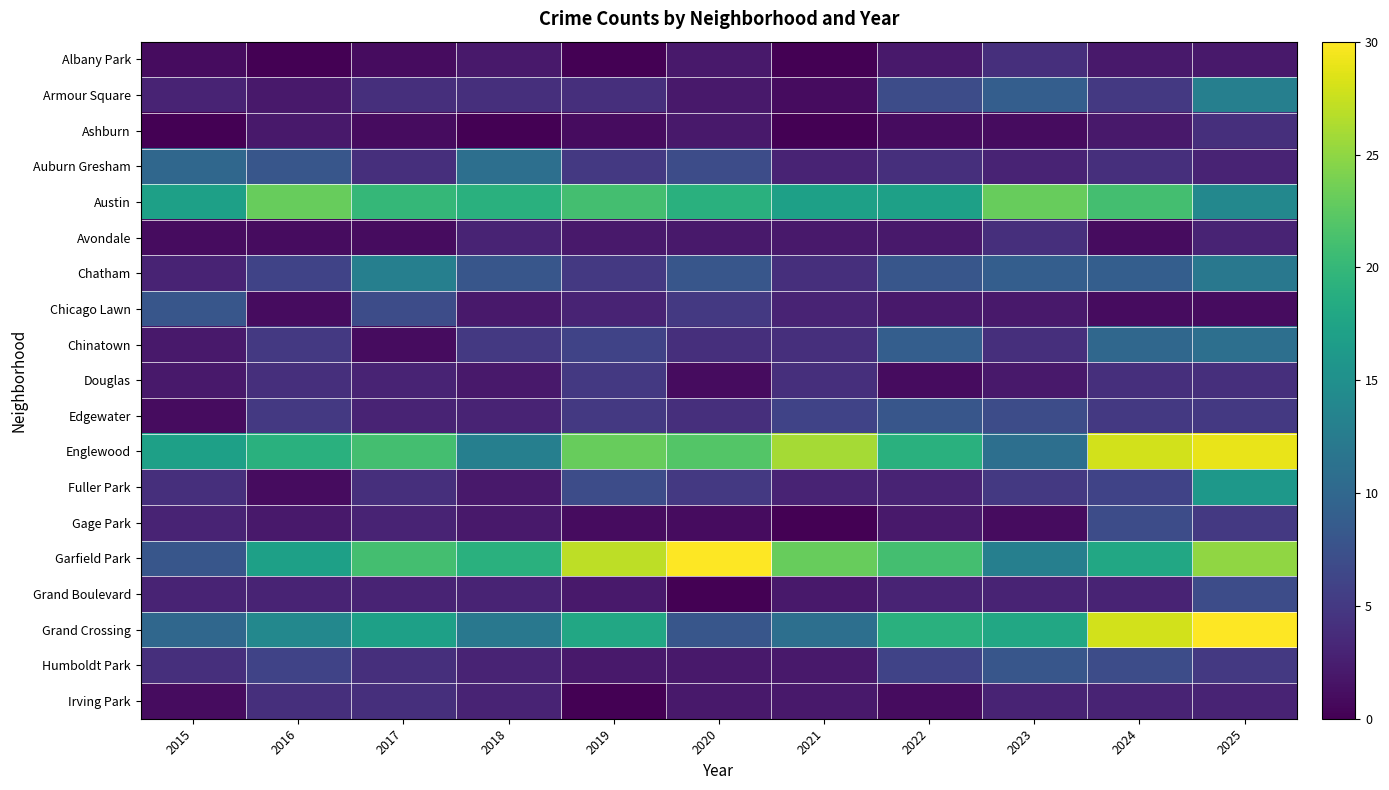

Which series has the largest total across all categories?

Englewood